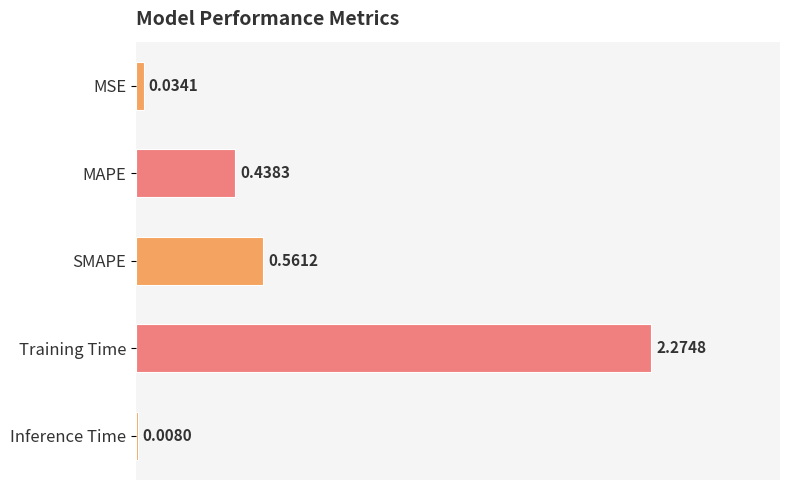

Are the bars horizontal?

Yes